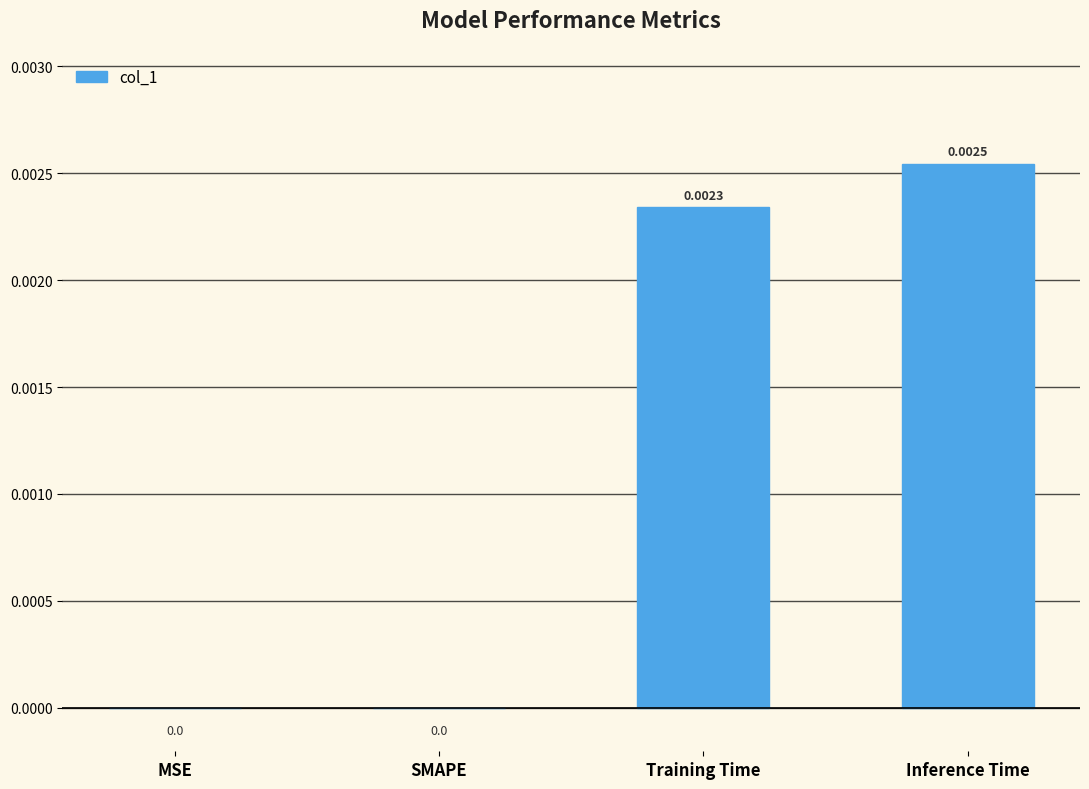

At which category does the chart reach its peak across all series?

Inference Time